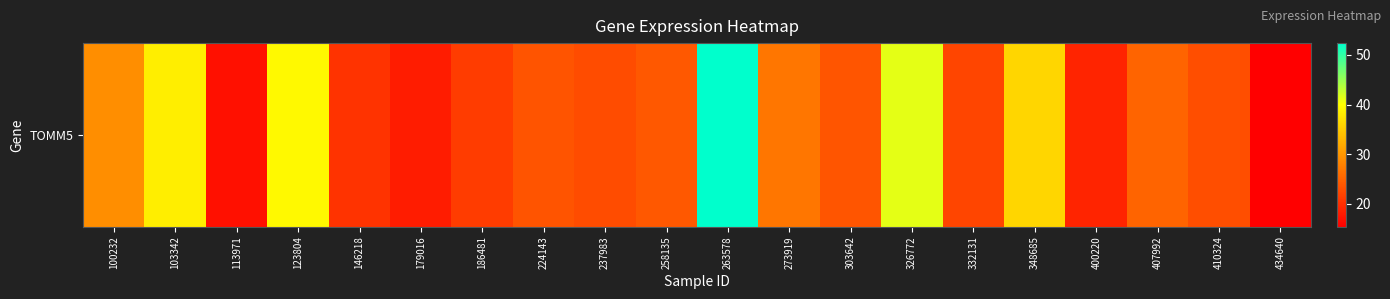

What is the average value?

27.0